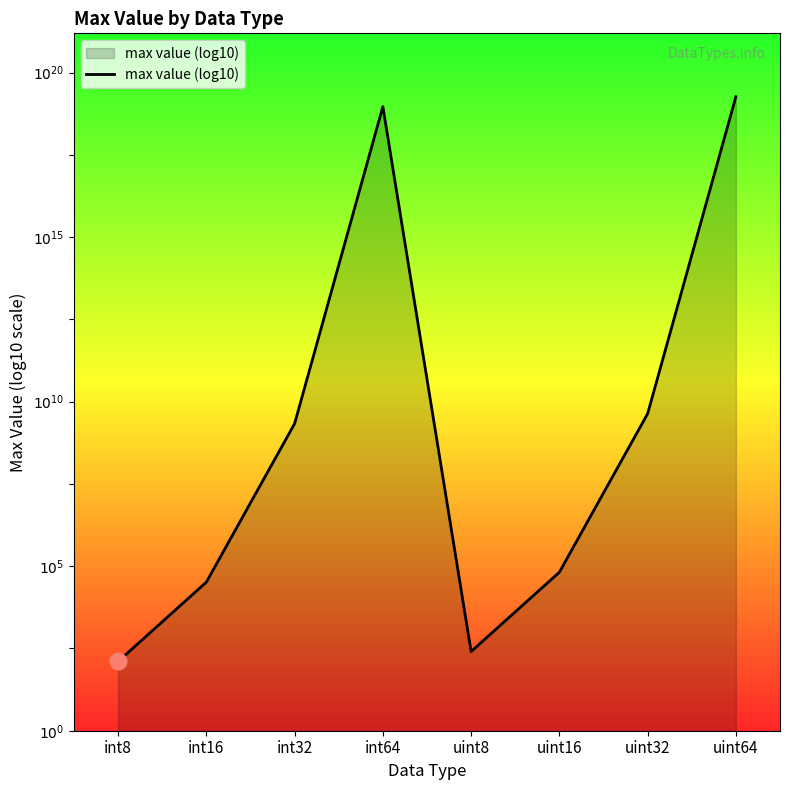

Where is the first local maximum?

int64